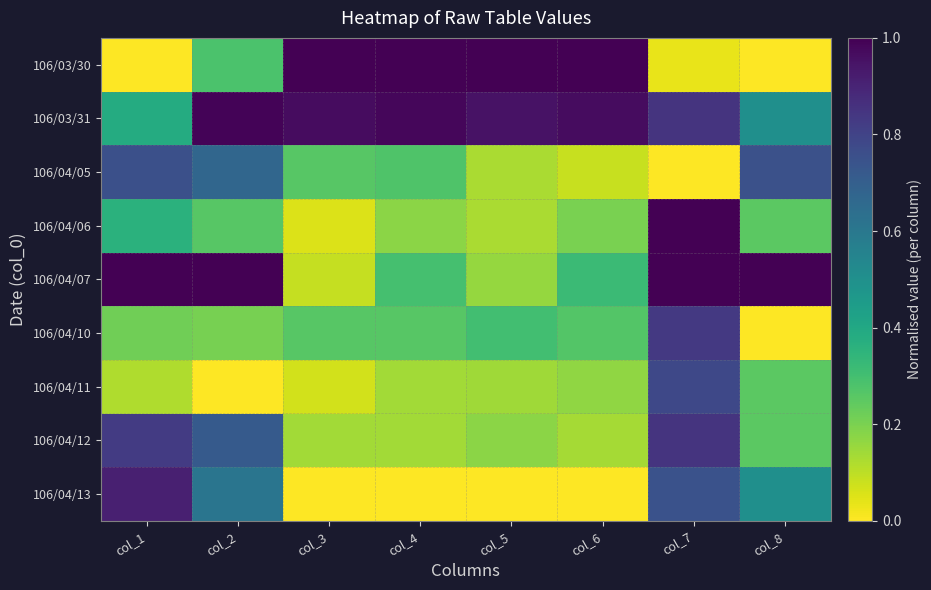

At how many categories does at least one series exceed 0?

8